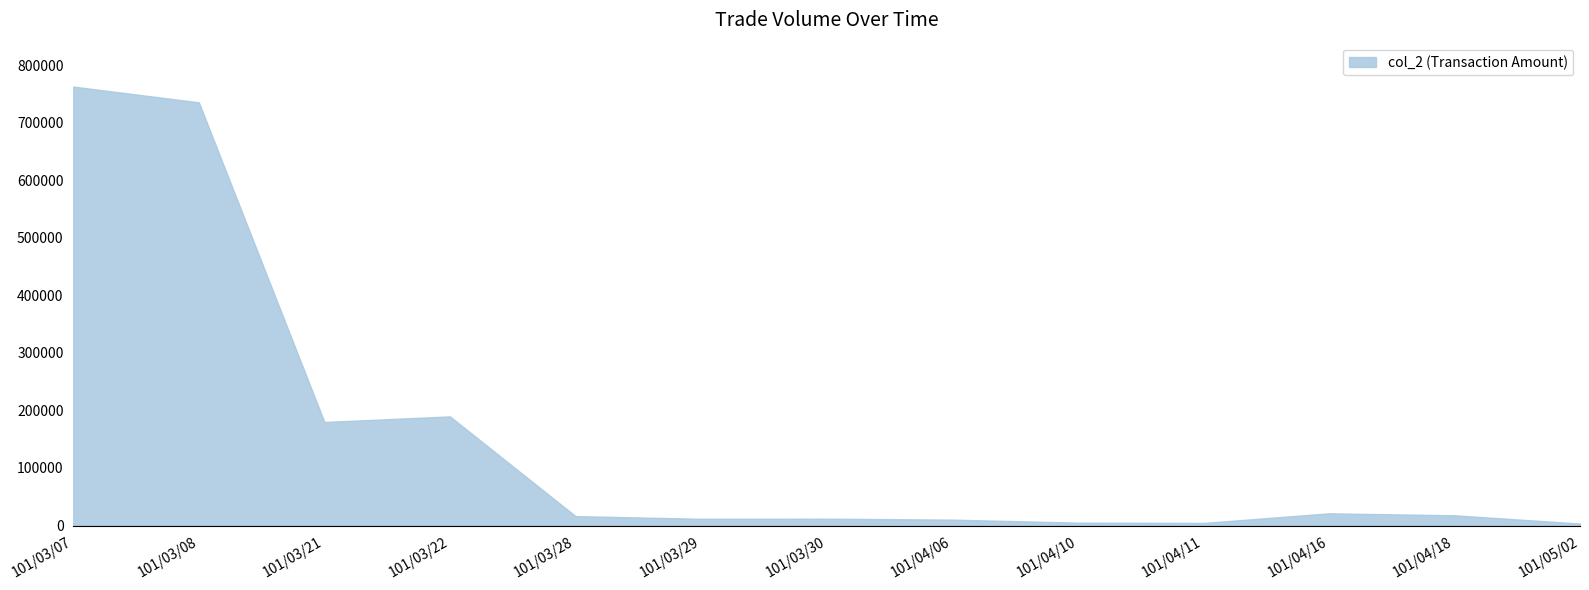

What is the greatest value displayed?

762980